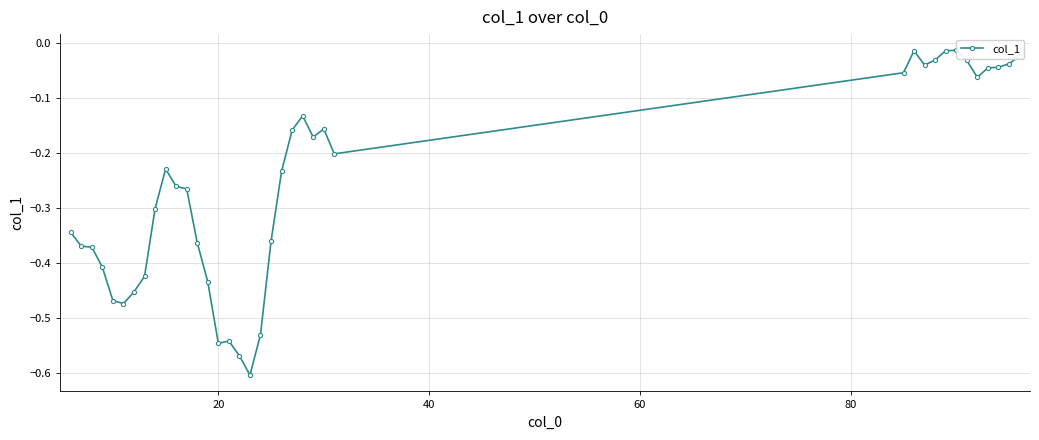

What is the difference between the second highest and second lowest values?

0.6